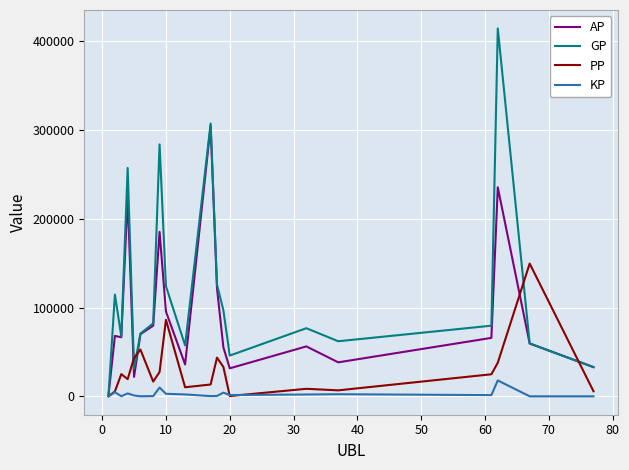

What is the highest value of the AP series?

304957.0